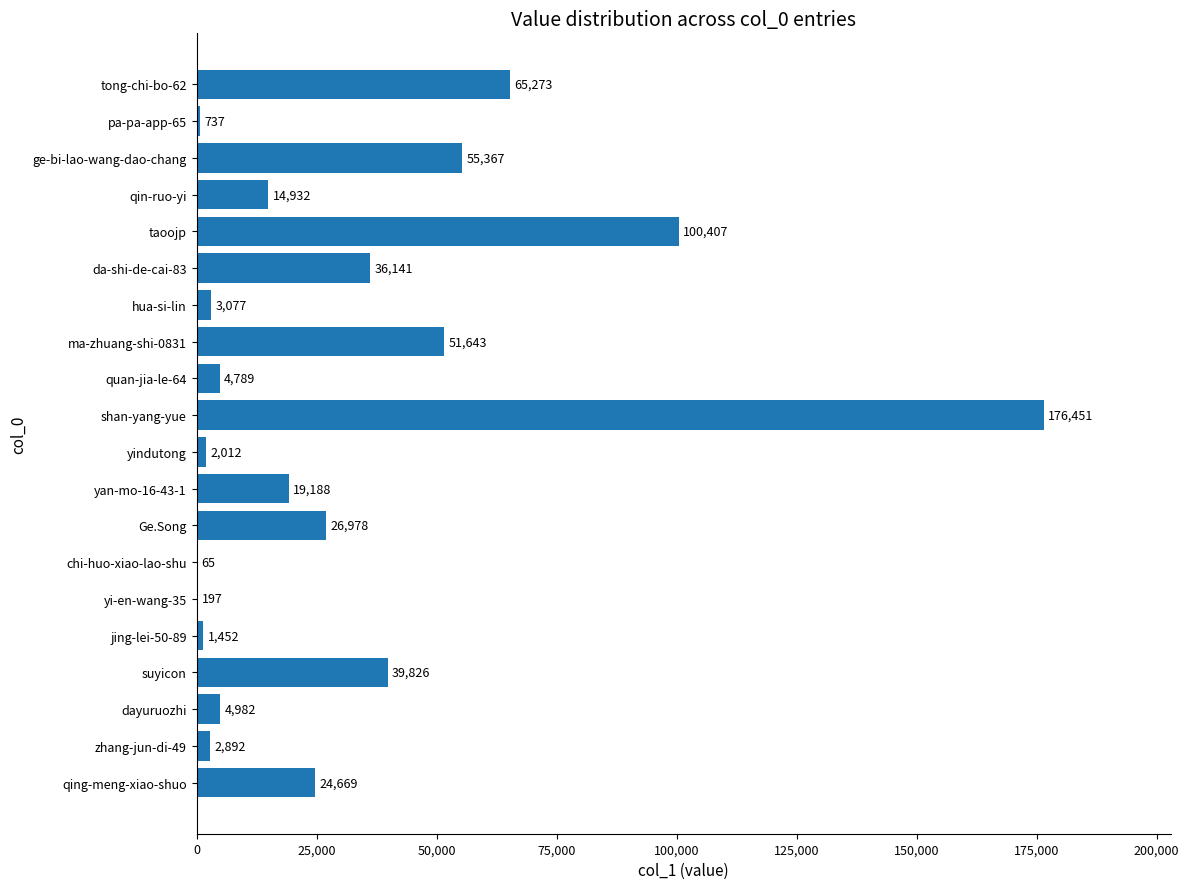

At which label is the value closest to 88258?

taoojp